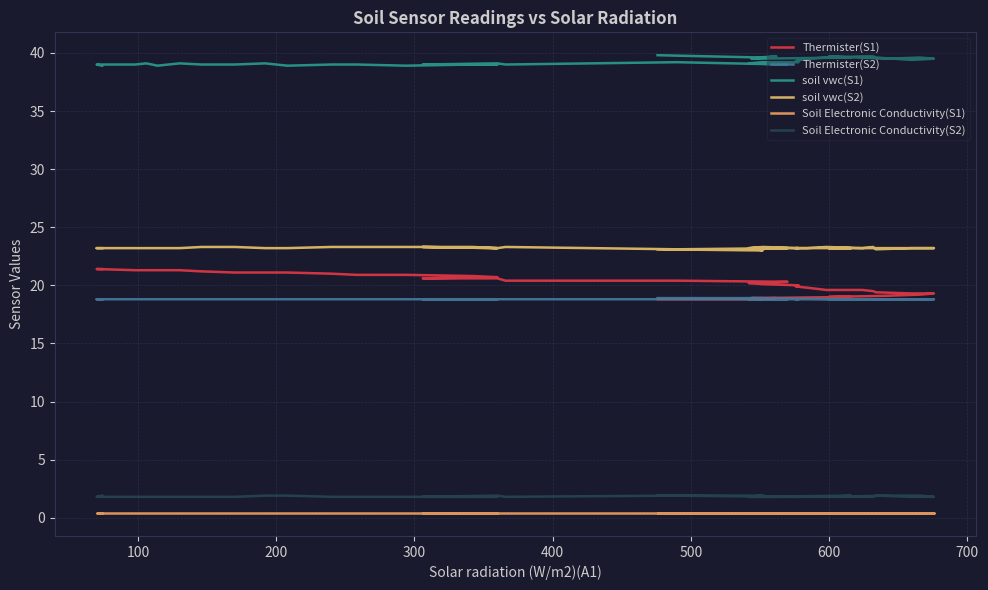

What is the sum of all Thermister(S1) values?

806.3